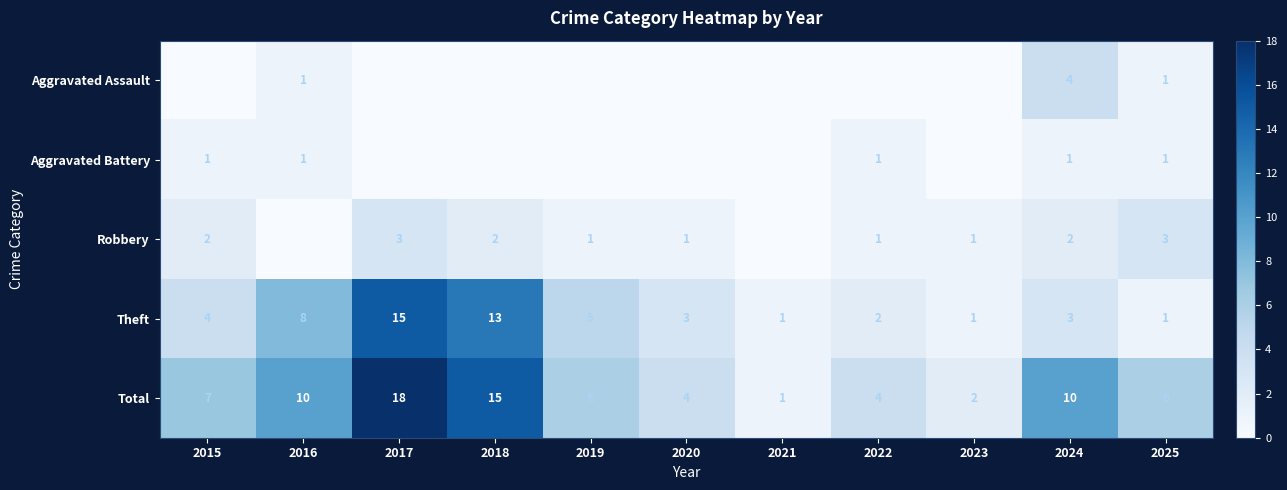

What is the sum of the Aggravated Battery values at 2022 and 2015?

2